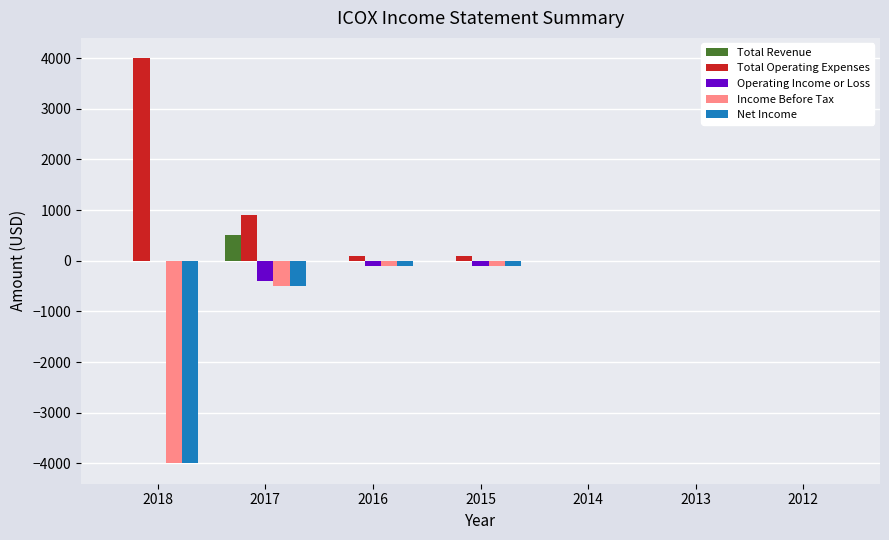

The Income Before Tax series shows 2786 at 2012. True or false?

False